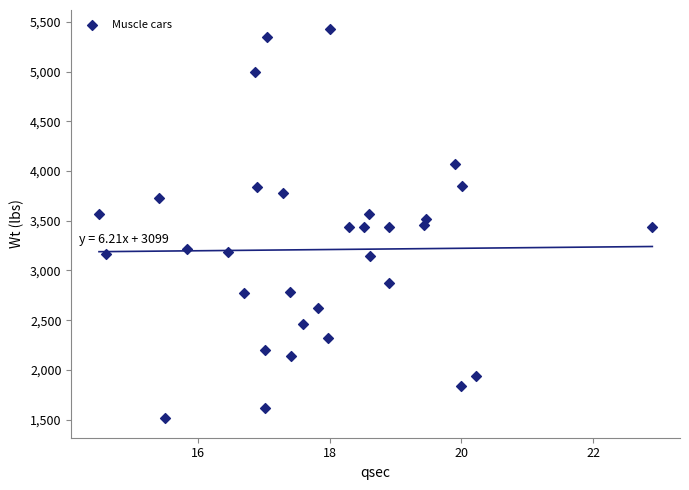

What is the range of Y values (max minus min)?

3911